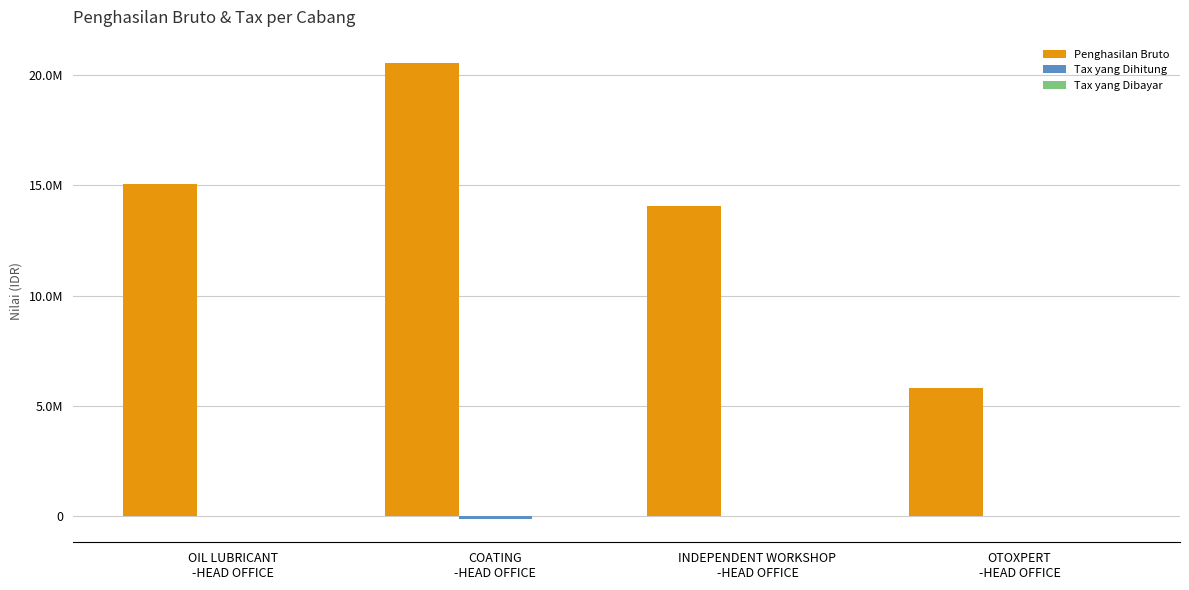

What is the label of the 2nd bar from the right?

INDEPENDENT WORKSHOP
-HEAD OFFICE